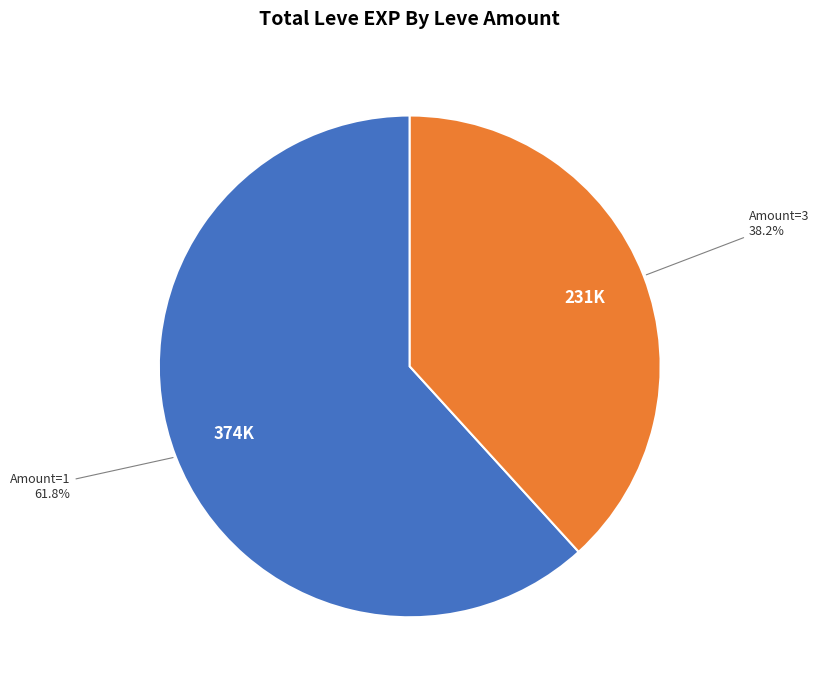

Count the number of slices in the pie.

2